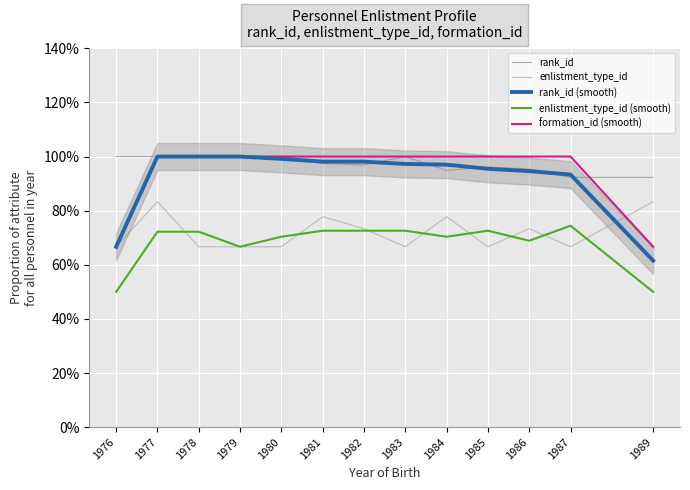

What is the difference between the highest and lowest values at 1986?

0.3